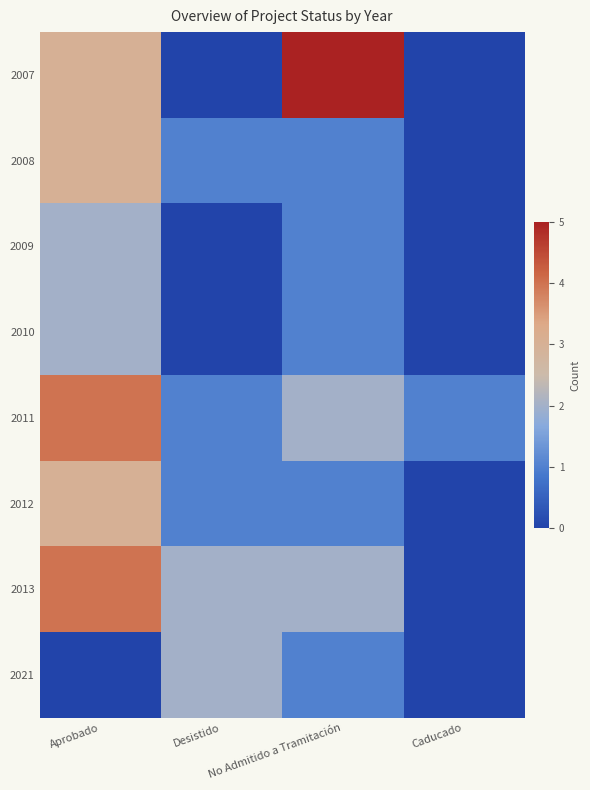

Reading left to right, extract all data points from this chart.

2007: Aprobado=3	Desistido=0	No Admitido a Tramitación=5	Caducado=0
2008: Aprobado=3	Desistido=1	No Admitido a Tramitación=1	Caducado=0
2009: Aprobado=2	Desistido=0	No Admitido a Tramitación=1	Caducado=0
2010: Aprobado=2	Desistido=0	No Admitido a Tramitación=1	Caducado=0
2011: Aprobado=4	Desistido=1	No Admitido a Tramitación=2	Caducado=1
2012: Aprobado=3	Desistido=1	No Admitido a Tramitación=1	Caducado=0
2013: Aprobado=4	Desistido=2	No Admitido a Tramitación=2	Caducado=0
2021: Aprobado=0	Desistido=2	No Admitido a Tramitación=1	Caducado=0